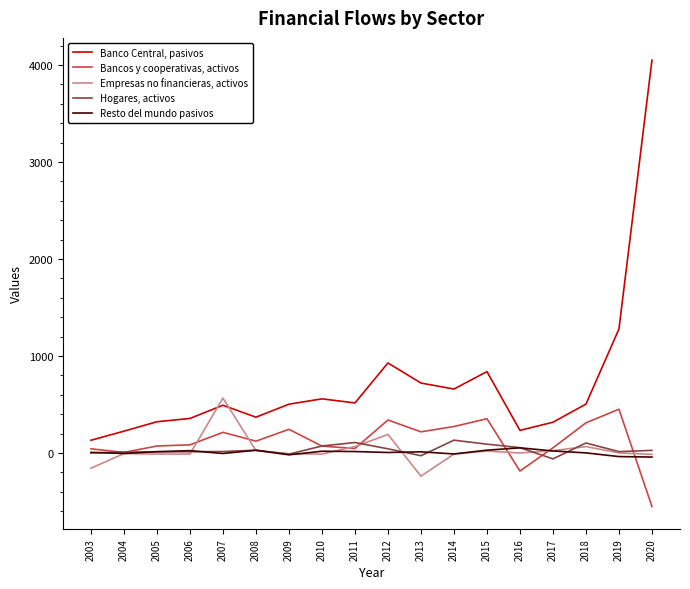

At which label does Empresas no financieras, activos reach its peak?

2007